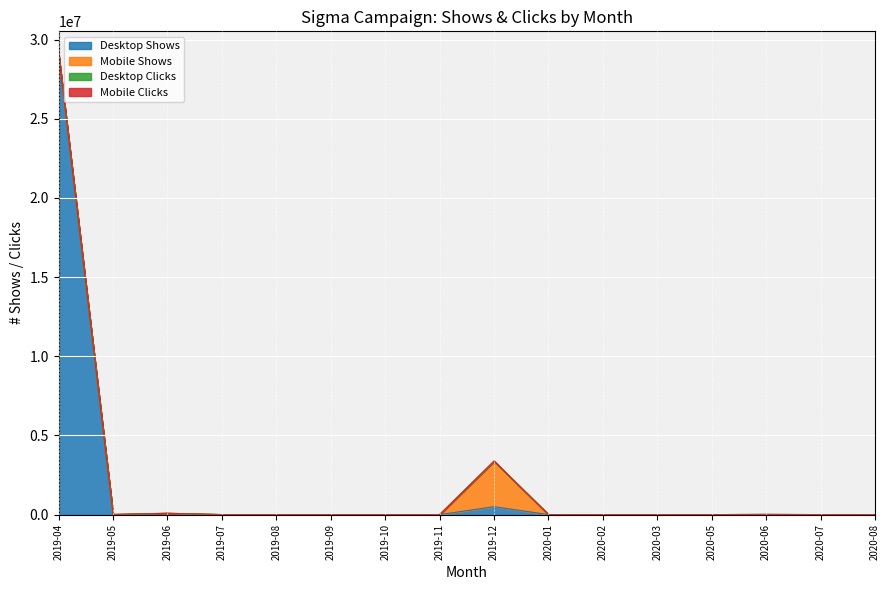

At which category is the sum across all series the highest?

2019-04